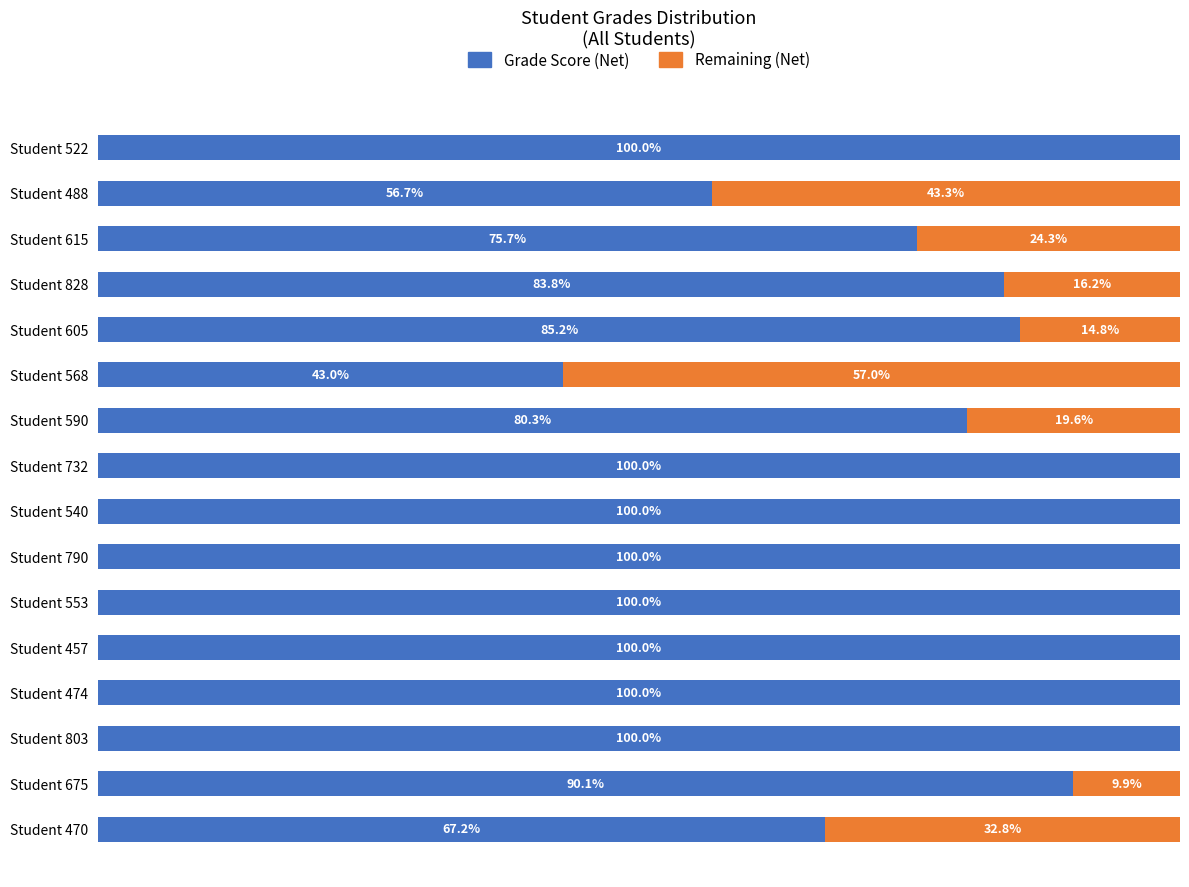

What are all the series names shown in the legend?

Grade Score (Net), Remaining (Net)